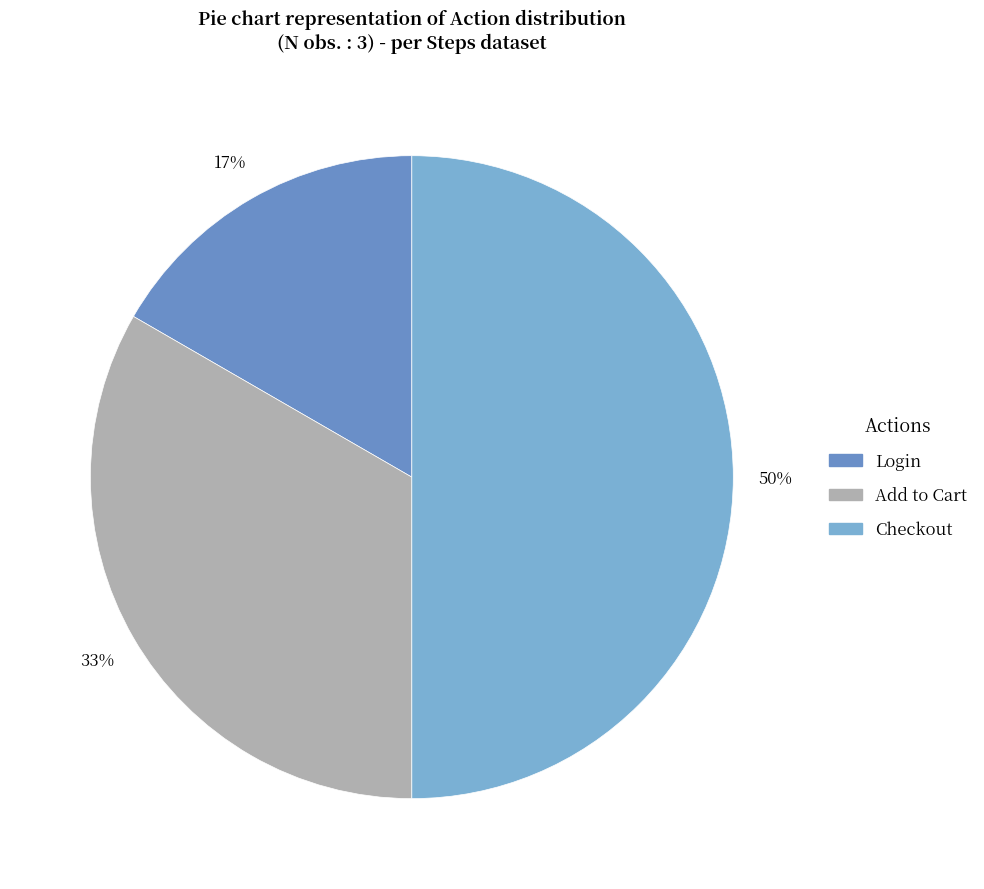

The Login slice represents 30% of the pie. True or false?

False